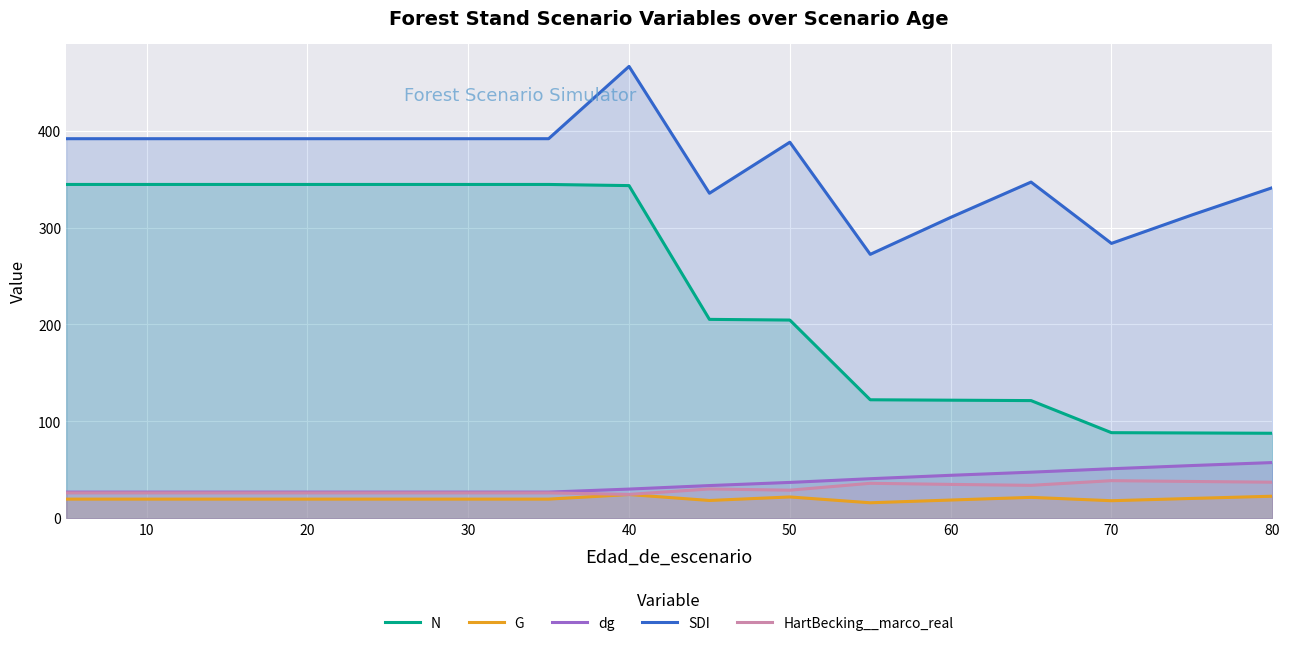

Which series has the largest total across all categories?

SDI